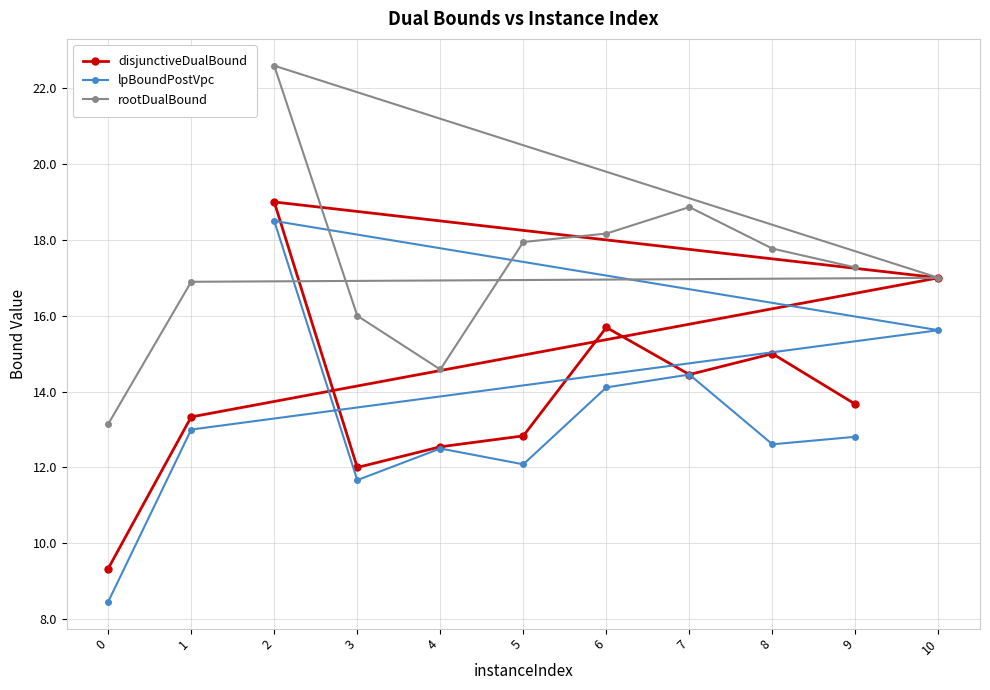

Reading left to right, extract all data points from this chart.

disjunctiveDualBound: 0=9.3	1=13.3	10=17.0	2=19.0	3=12.0	4=12.5	5=12.8	6=15.7	7=14.4	8=15.0	9=13.7
lpBoundPostVpc: 0=8.5	1=13.0	10=15.6	2=18.5	3=11.7	4=12.5	5=12.1	6=14.1	7=14.4	8=12.6	9=12.8
rootDualBound: 0=13.1	1=16.9	10=17.0	2=22.6	3=16.0	4=14.6	5=17.9	6=18.2	7=18.9	8=17.8	9=17.3